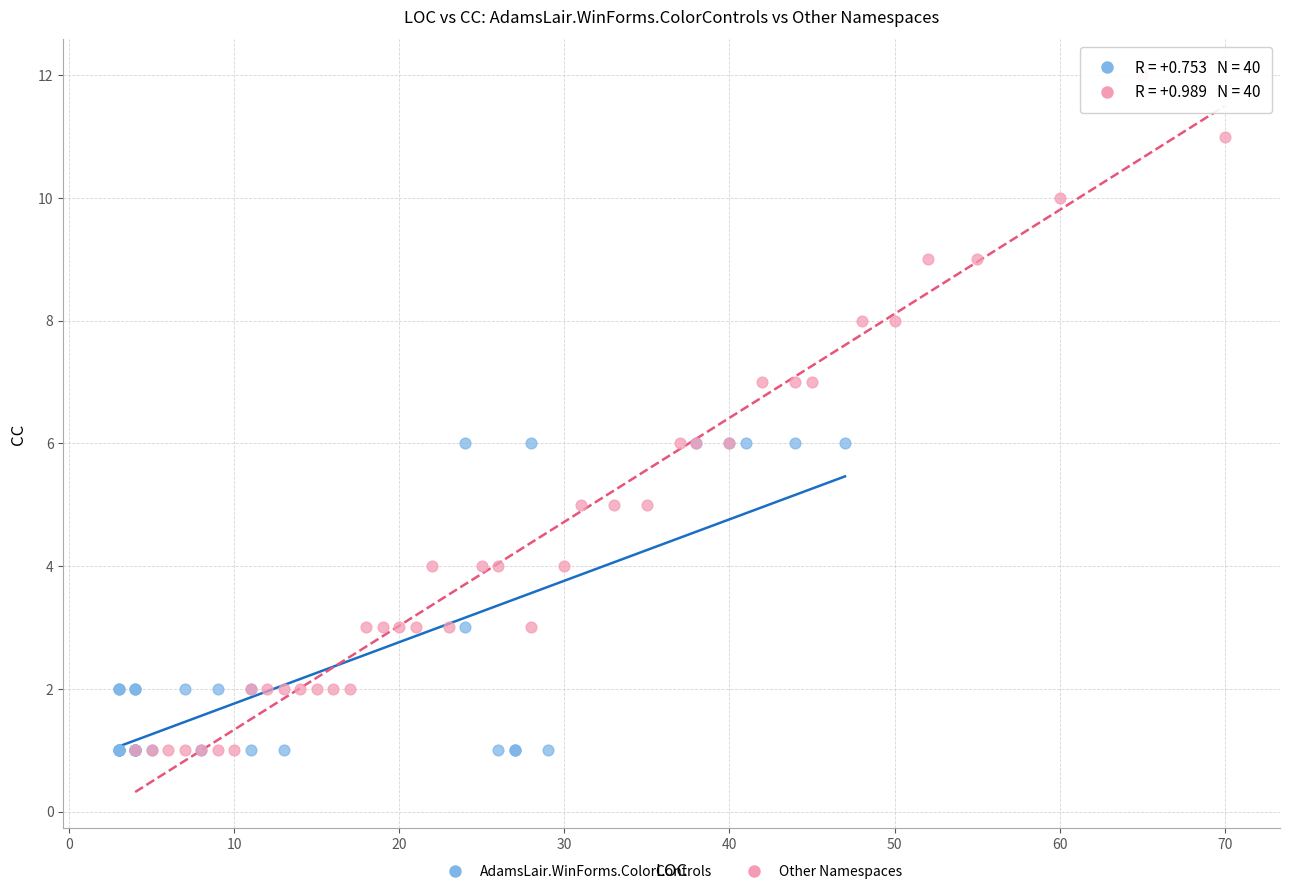

Which series has the widest spread of Y values?

Other Namespaces